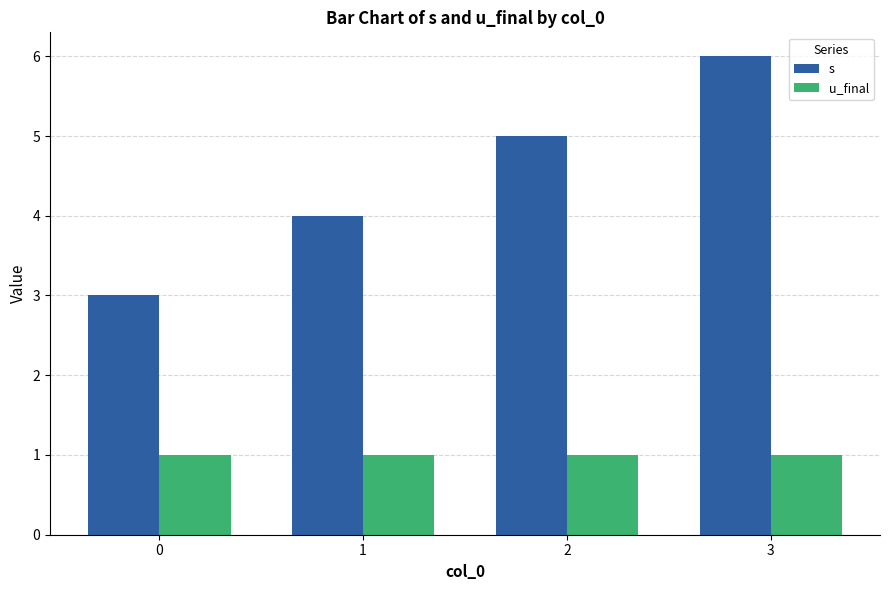

What is the difference between the highest and lowest values at 3?

5